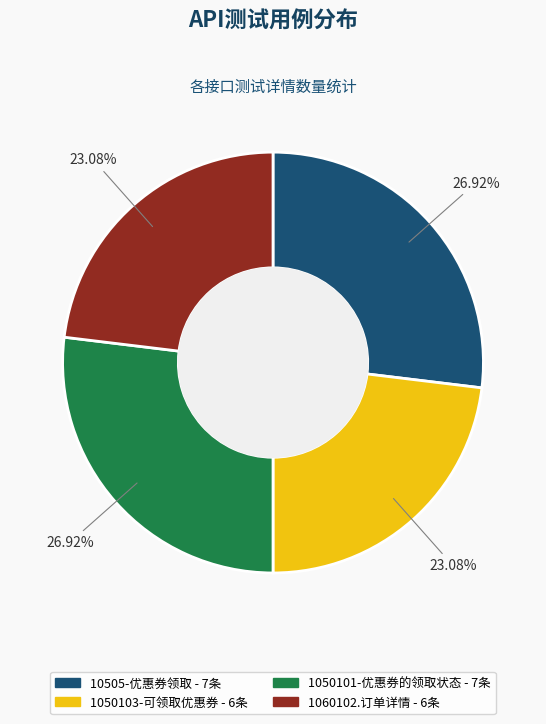

What is the ratio of the value at 10505-优惠券领取 to the value at 1050101-优惠券的领取状态?

1.0